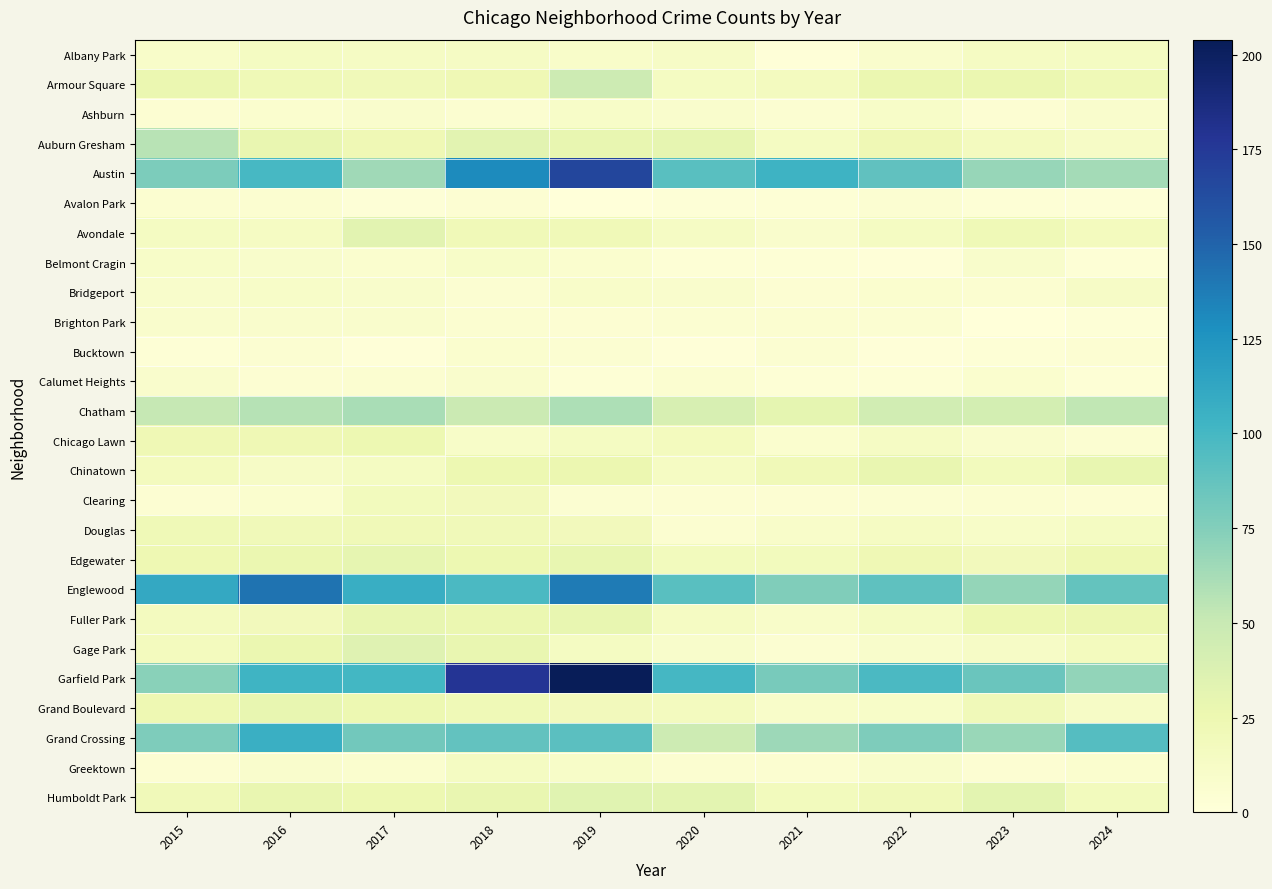

At how many categories does at least one series exceed 1?

10